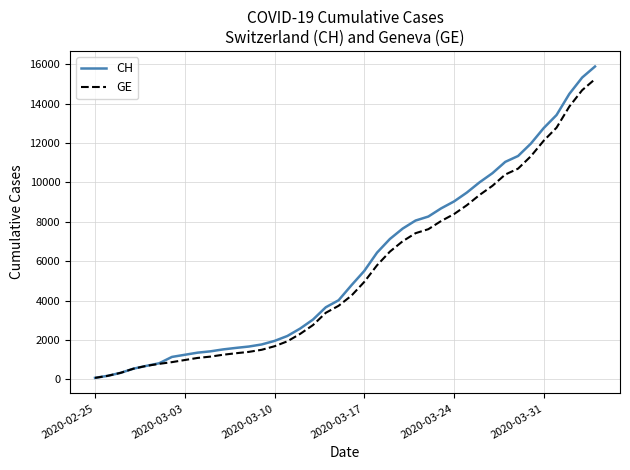

What is the minimum value shown in the chart?

73